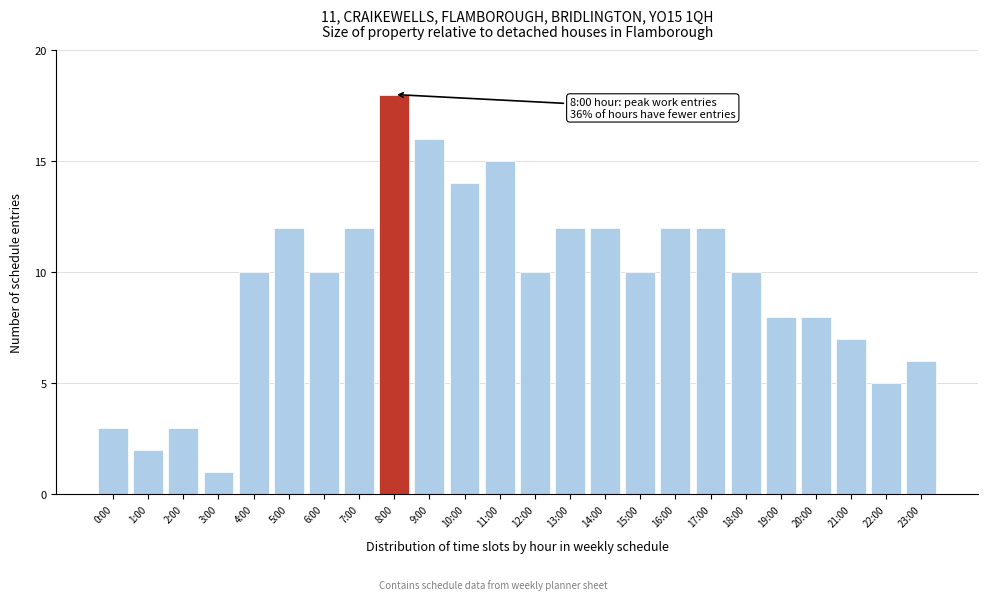

Reading right to left, list all the values displayed in this chart.

23:00=6	22:00=5	21:00=7	20:00=8	19:00=8	18:00=10	17:00=12	16:00=12	15:00=10	14:00=12	13:00=12	12:00=10	11:00=15	10:00=14	9:00=16	8:00=18	7:00=12	6:00=10	5:00=12	4:00=10	3:00=1	2:00=3	1:00=2	0:00=3